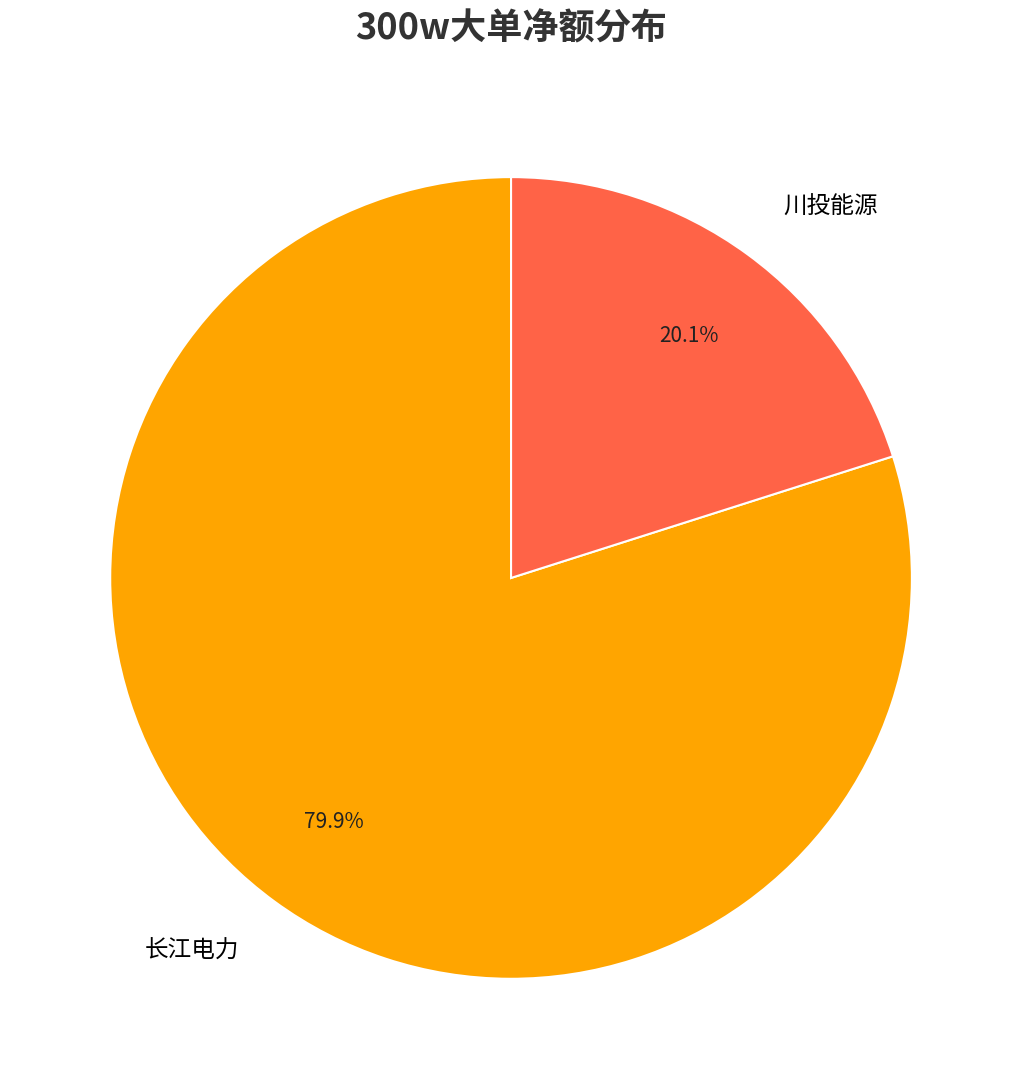

Rank the categories by value from highest to lowest.

长江电力, 川投能源